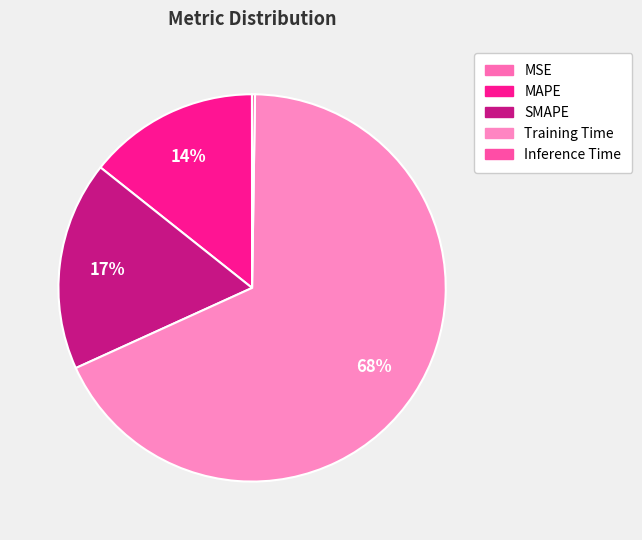

True or false: MAPE accounts for 25% of the total.

False